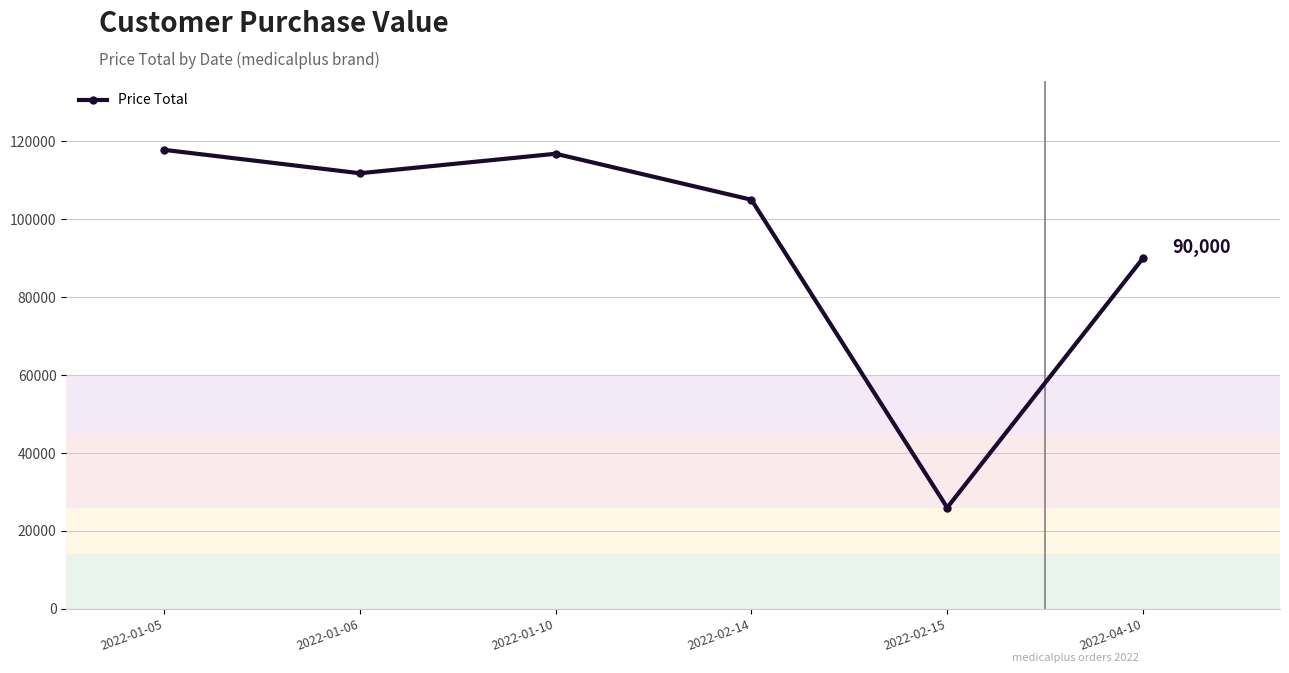

What is the change in value from 2022-01-05 to 2022-01-06?

-6000